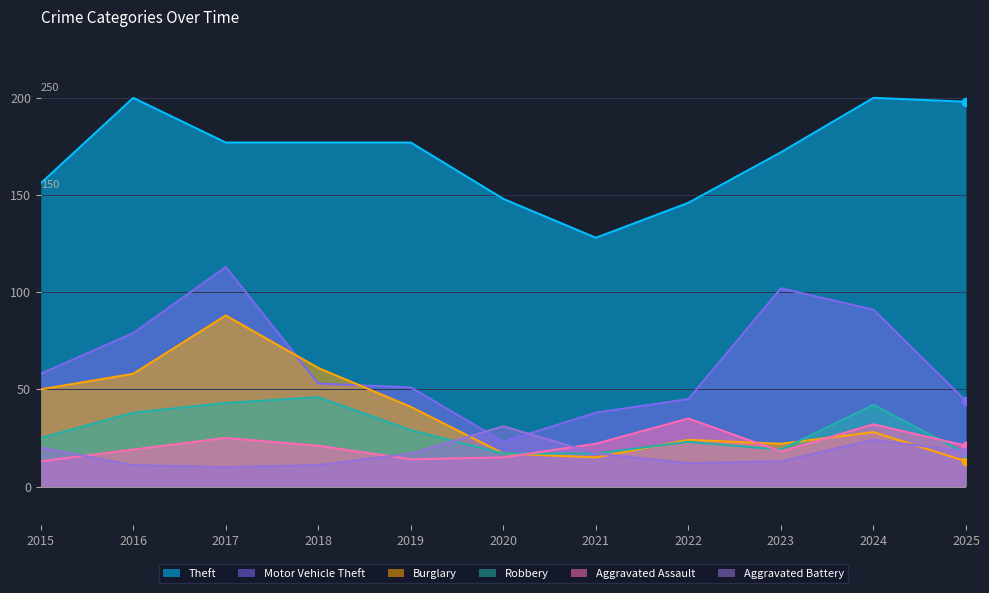

What is the difference between the highest and lowest values at 2016?

189